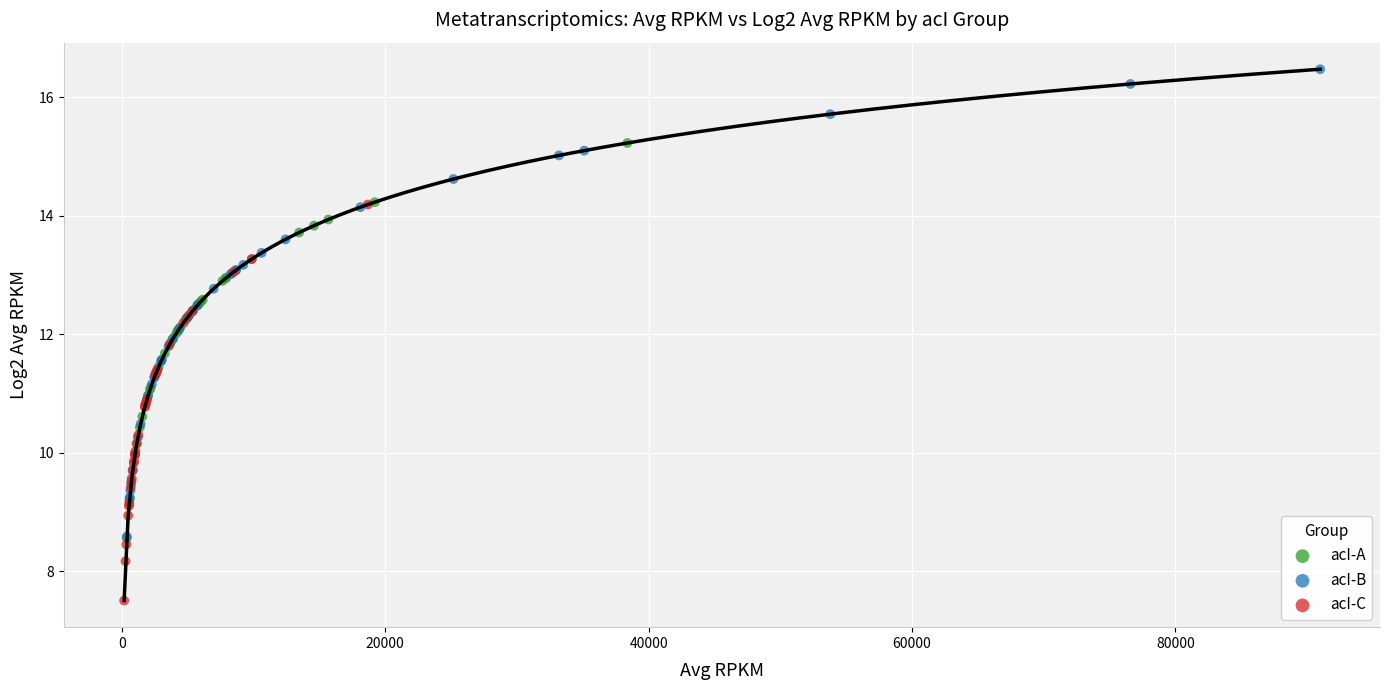

What are all the series names shown in the legend?

acI-A, acI-B, acI-C